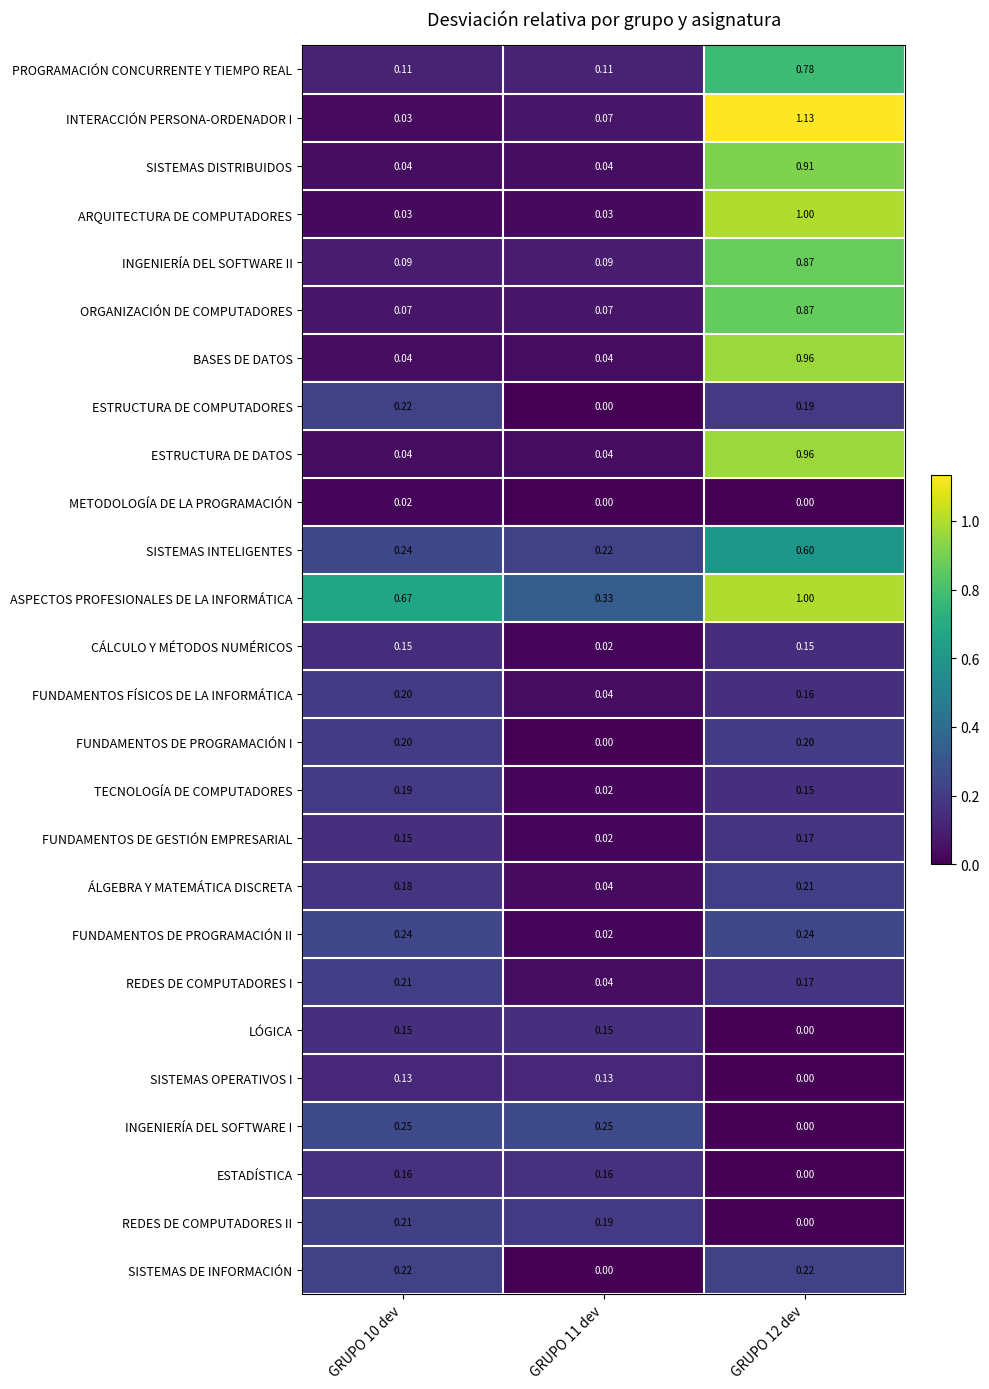

Which label corresponds to the largest value in the chart?

GRUPO 12 dev